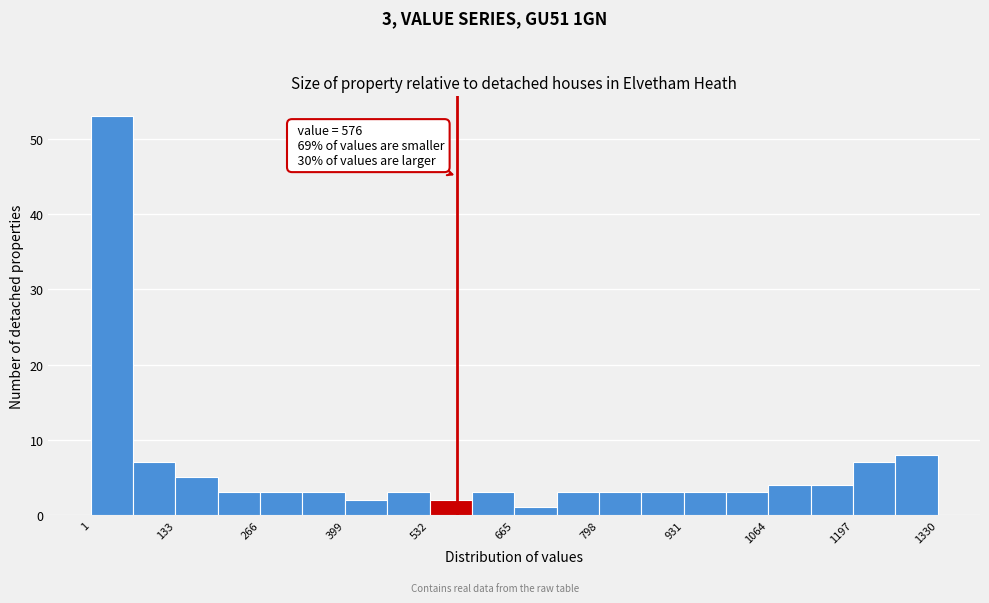

Around what value on the x-axis is the tallest bar? Give the approximate position of its centre, as read against the axis.

40